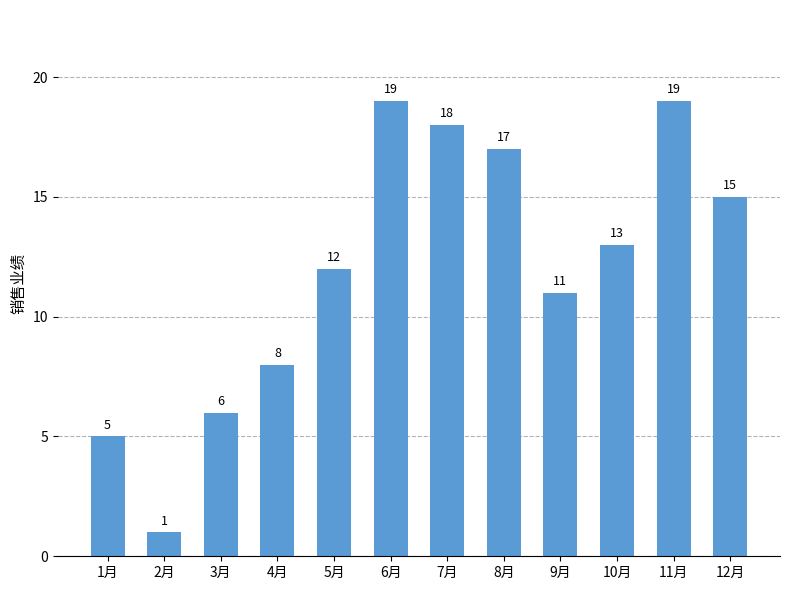

Reading left to right, what are all the values shown in this chart?

5	1	6	8	12	19	18	17	11	13	19	15